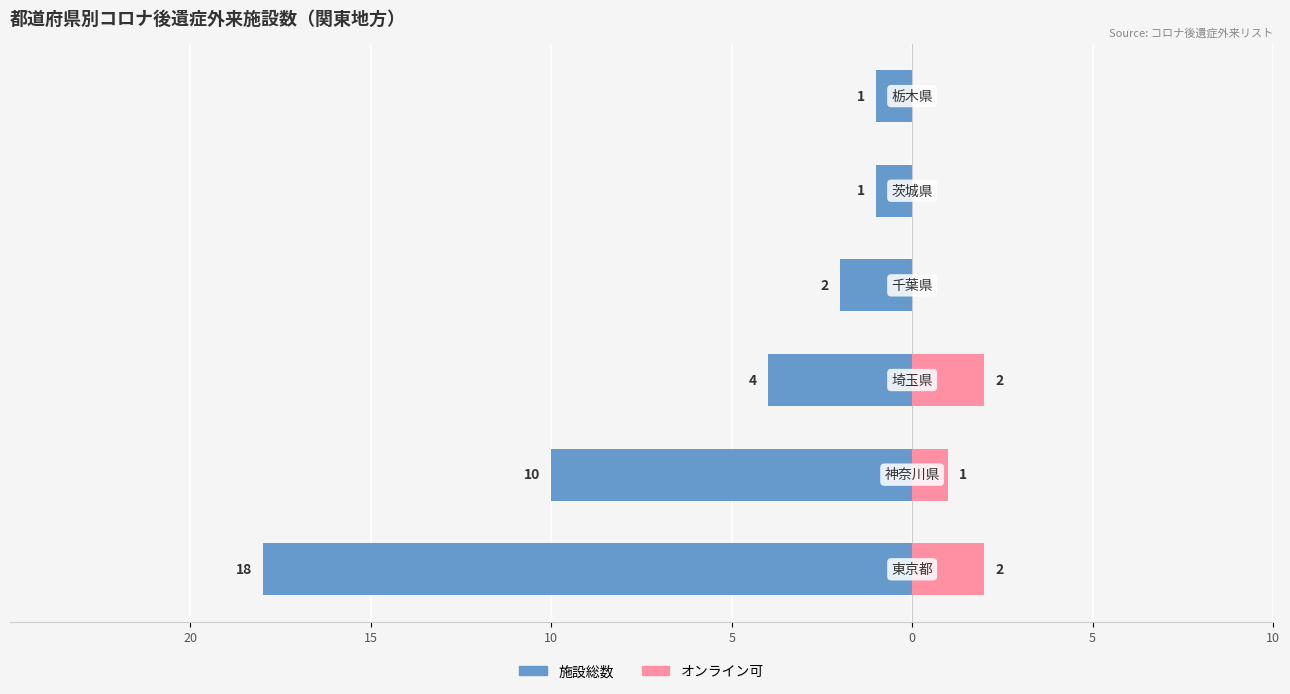

True or false: 施設総数 has a value of -27 at 20.

False